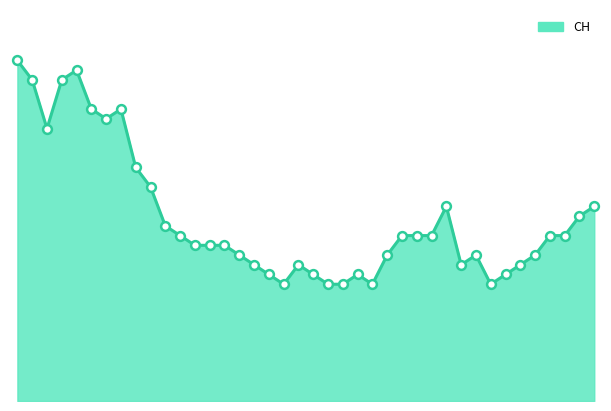

Is this an area chart (filled region under the line)?

Yes